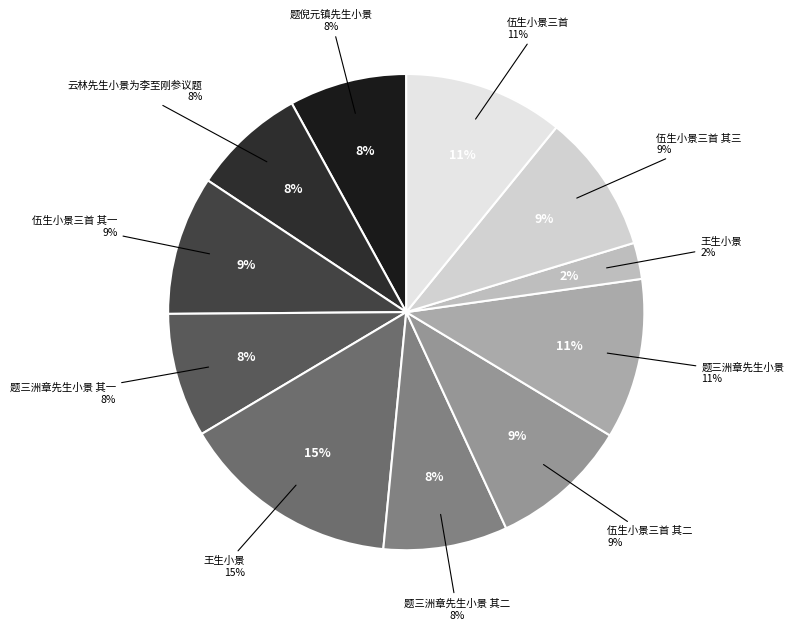

What percentage is the 题三洲章先生小景 slice, to the nearest percent?

11%